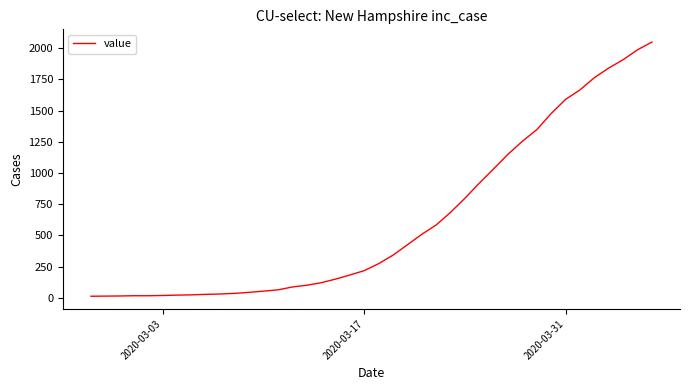

What is the greatest value displayed?

2049